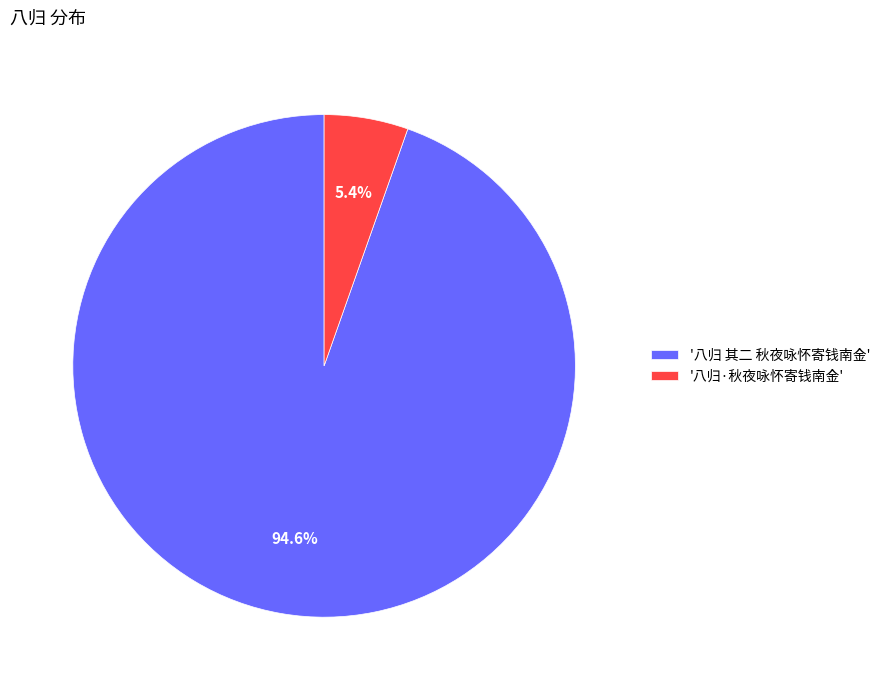

To the nearest percent, what is the average slice percentage?

50%